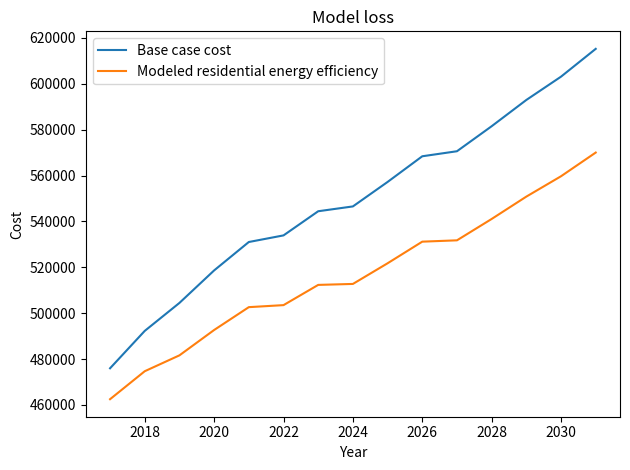

Which series has the widest spread of values?

Base case cost